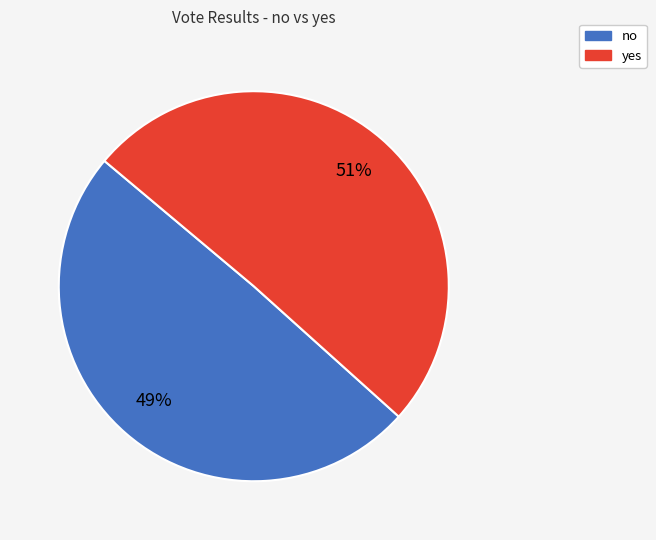

Do no and yes together represent more than half of the pie?

Yes